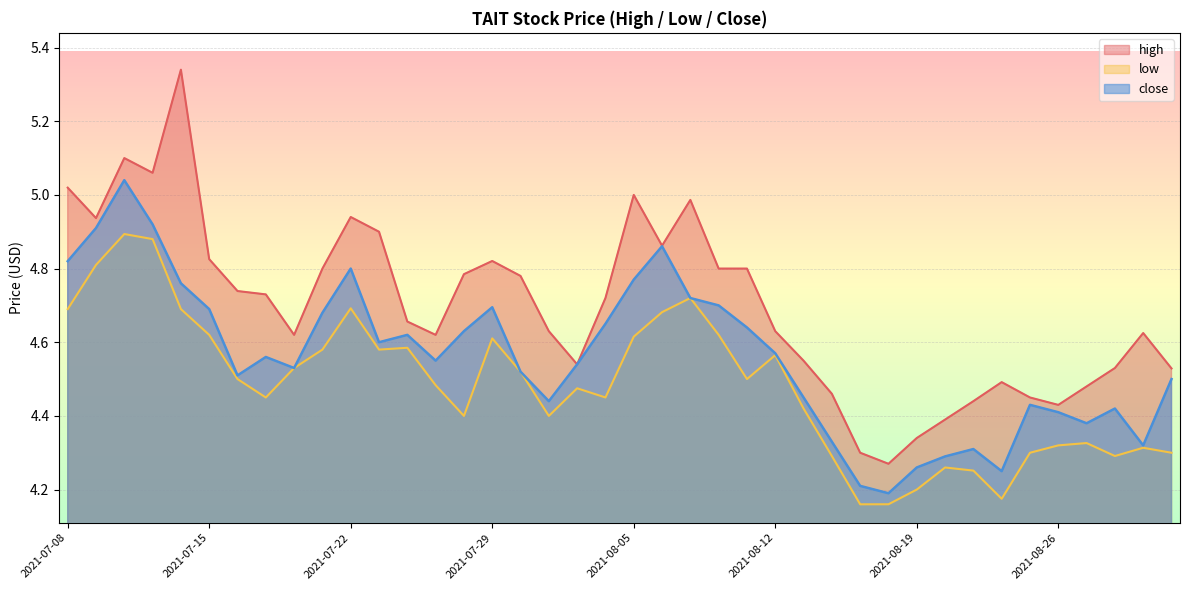

What is the sum of the high values at 2021-08-20 and 2021-08-05?

9.4